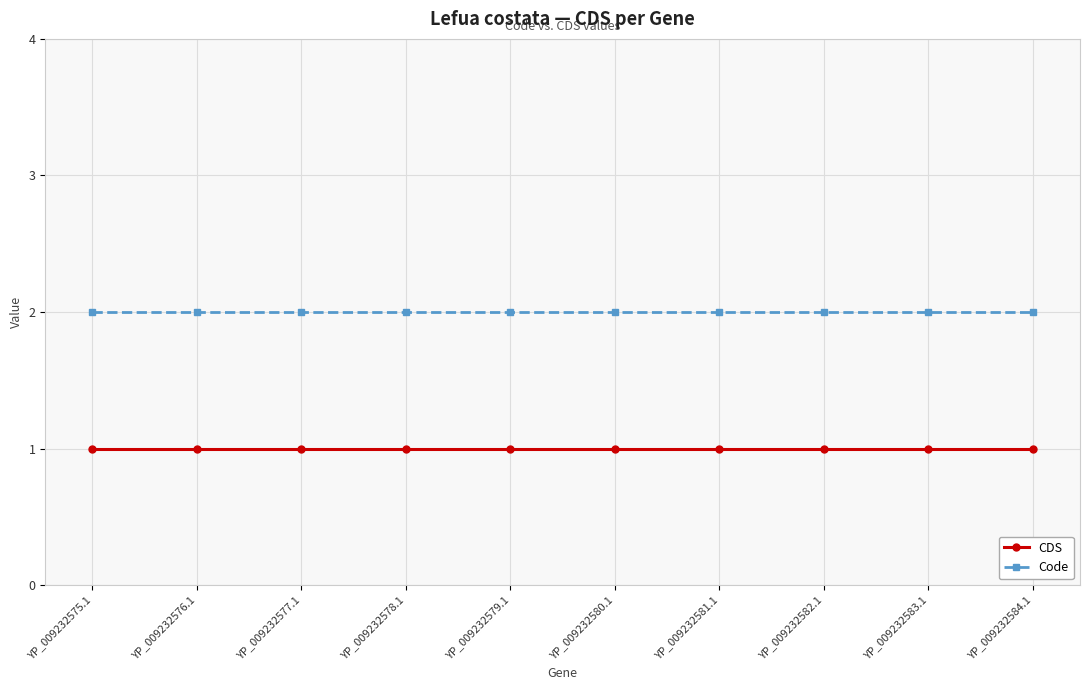

True or false: CDS and Code cross at least once.

False